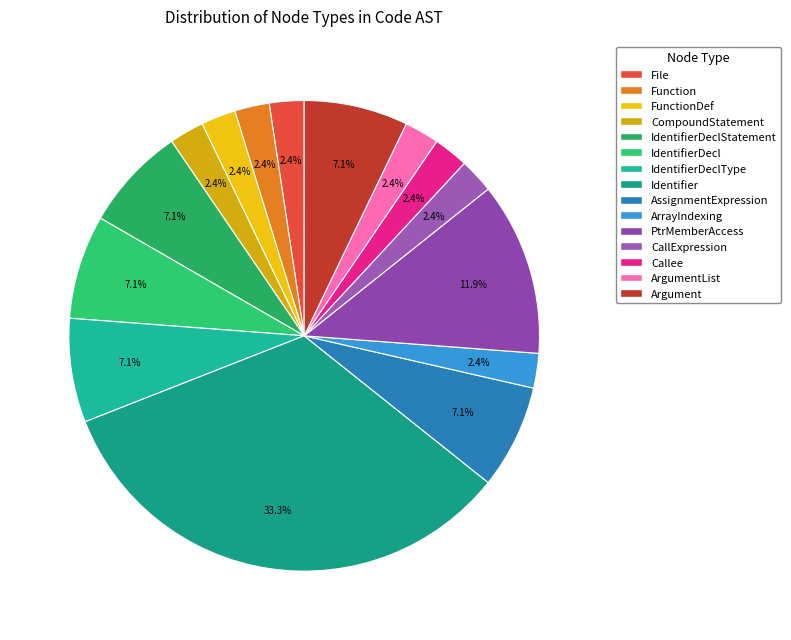

The Argument slice represents 1% of the pie. True or false?

False